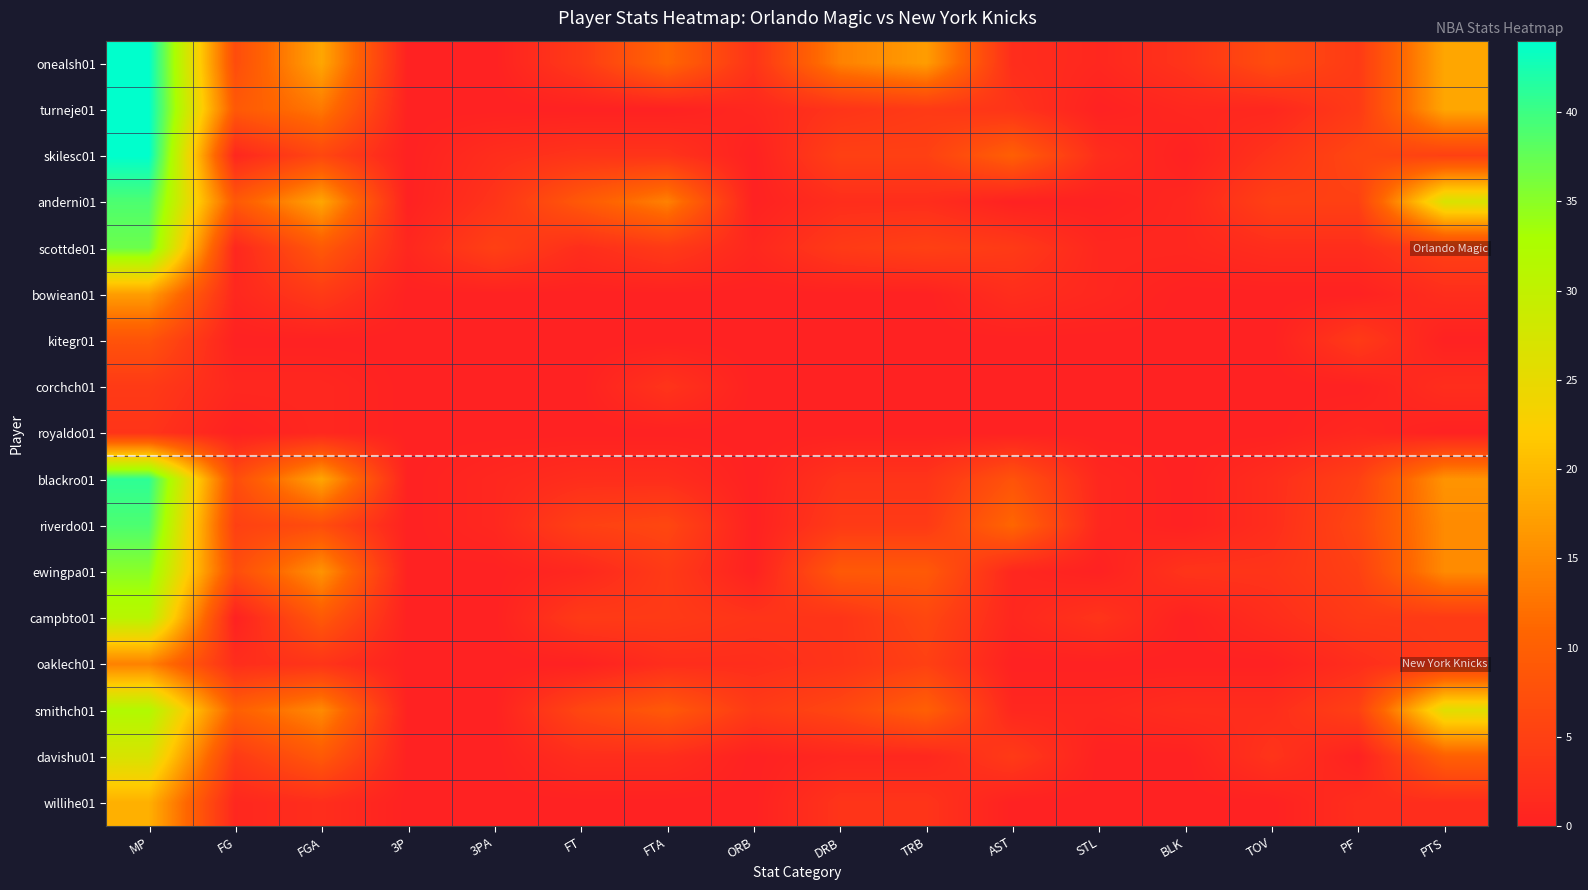

At how many categories does at least one series exceed 37?

1